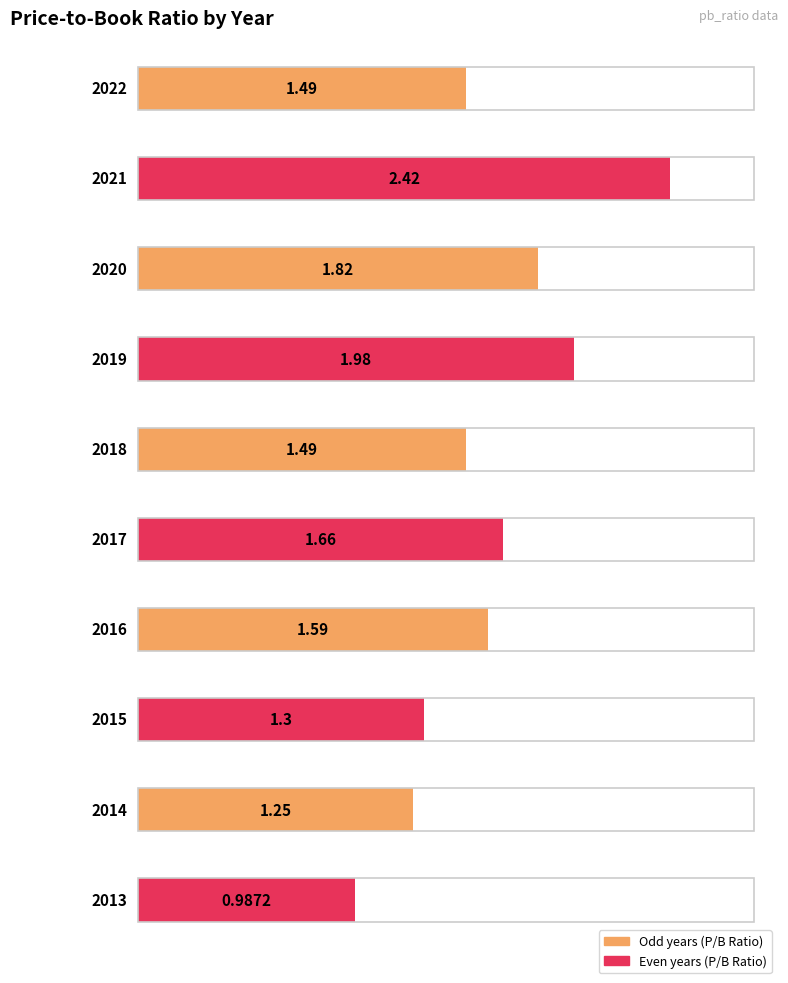

Between 2020 and 2022, which is larger?

2020